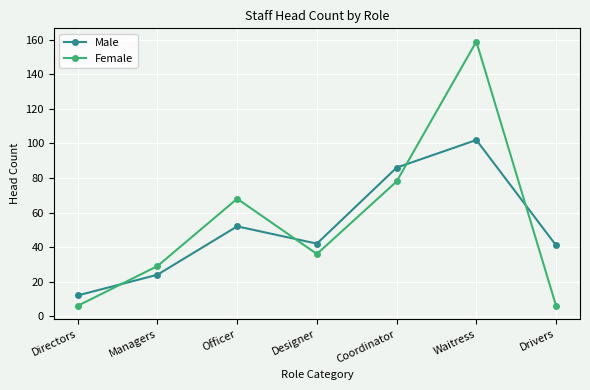

What is the total value across all series at Designer?

78